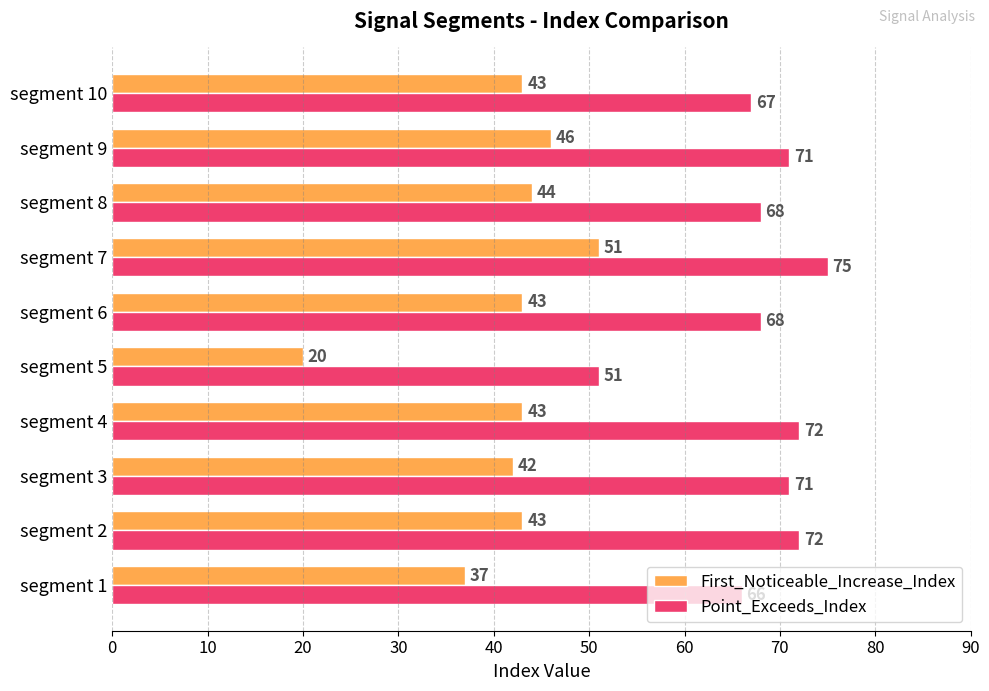

List the series in order of their peak value, highest first.

Point_Exceeds_Index, First_Noticeable_Increase_Index